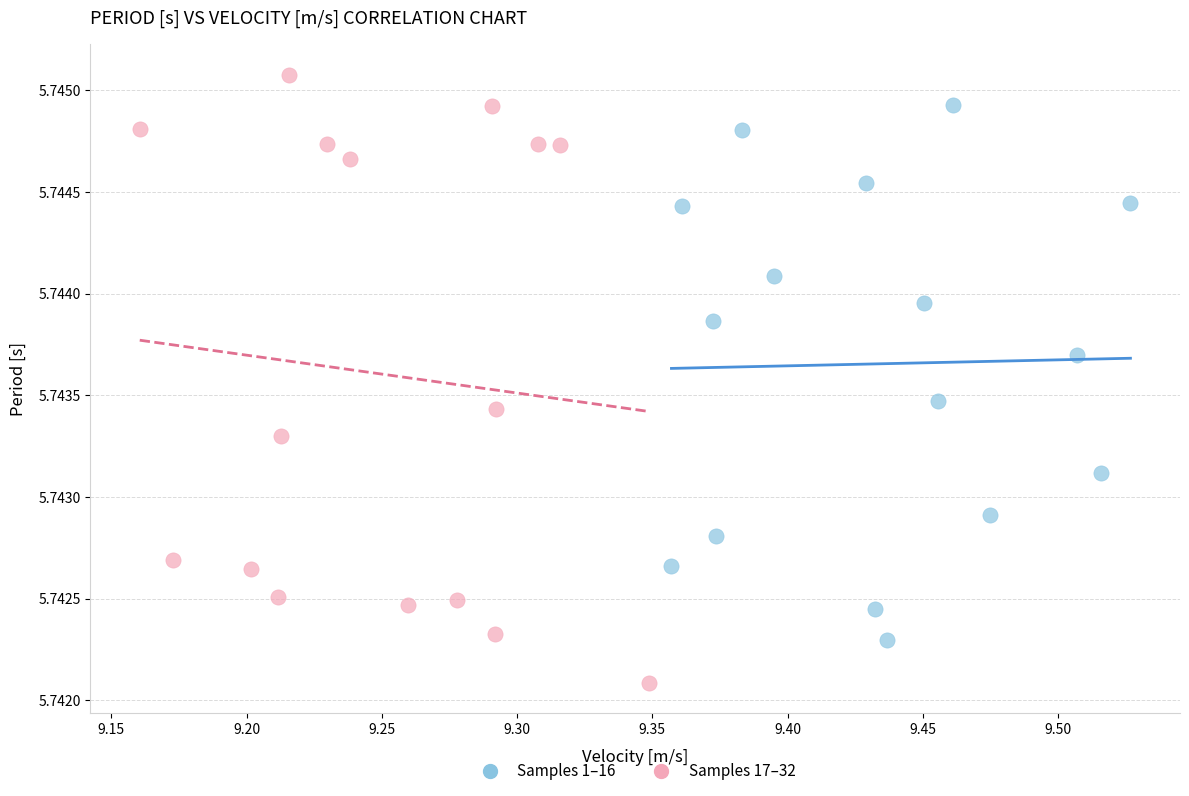

Which series contains the highest Y value?

Samples 17–32